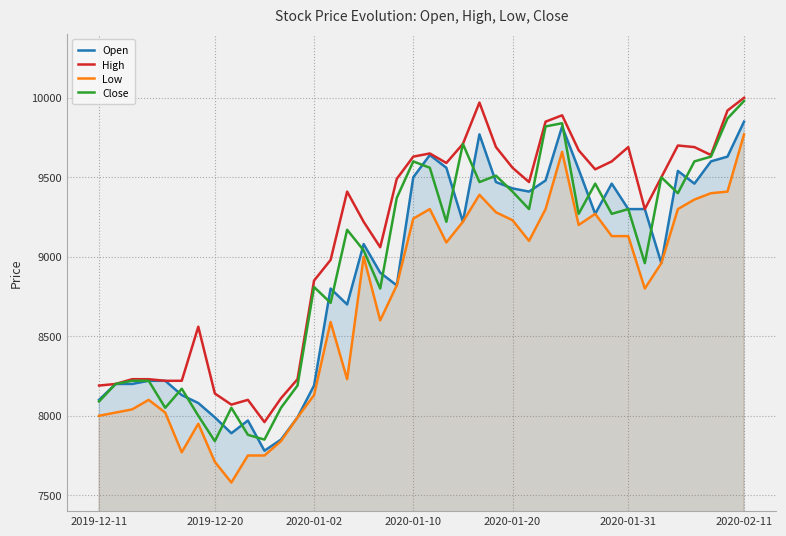

What is the difference between the maximum and minimum values in the High series?

2040